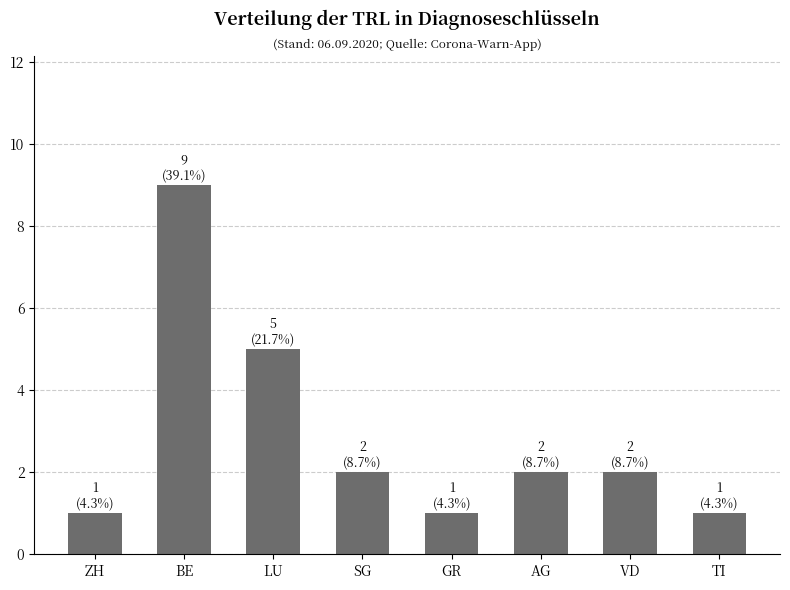

What is the value of the 6th bar from the left?

2